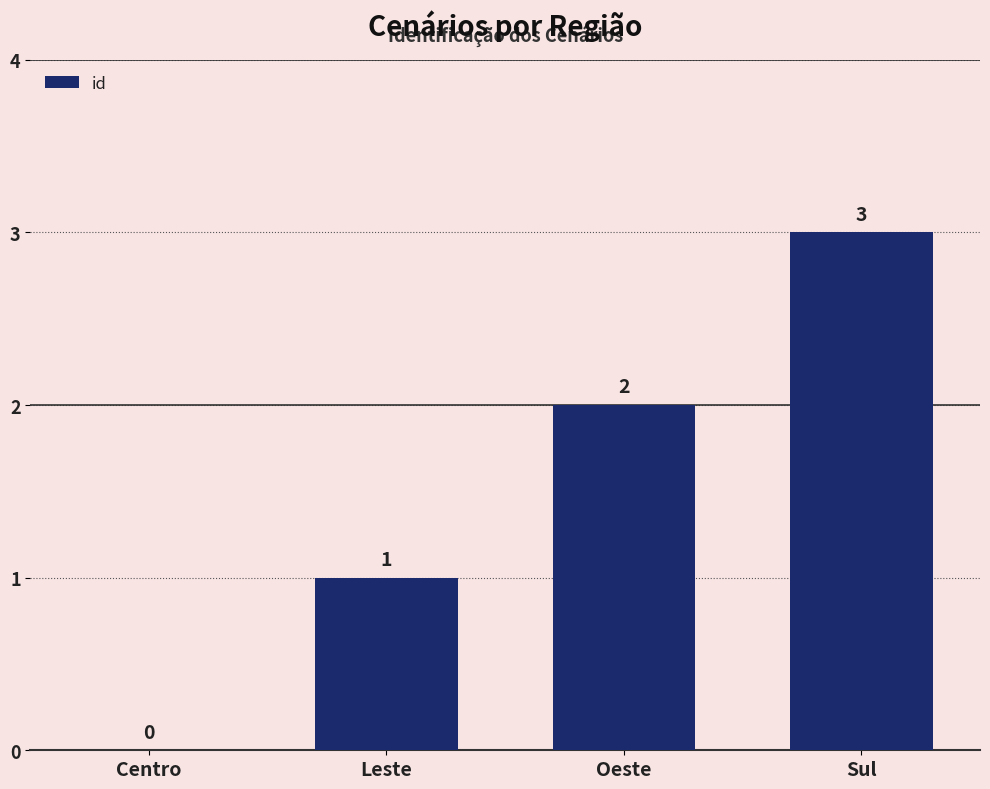

What is the change in value from Centro to Sul?

+3